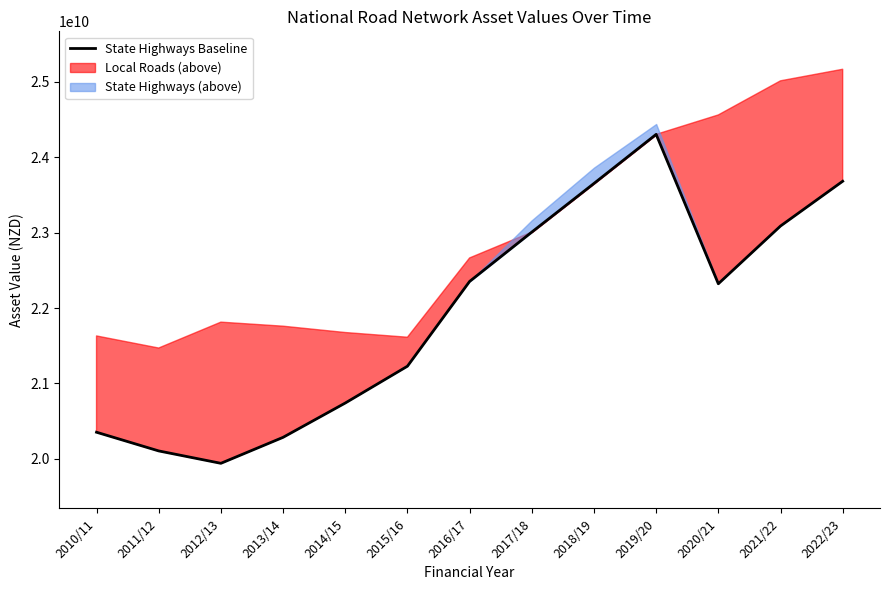

List the labels in order of value, smallest first.

2012/13, 2011/12, 2013/14, 2010/11, 2014/15, 2015/16, 2020/21, 2016/17, 2017/18, 2021/22, 2018/19, 2022/23, 2019/20